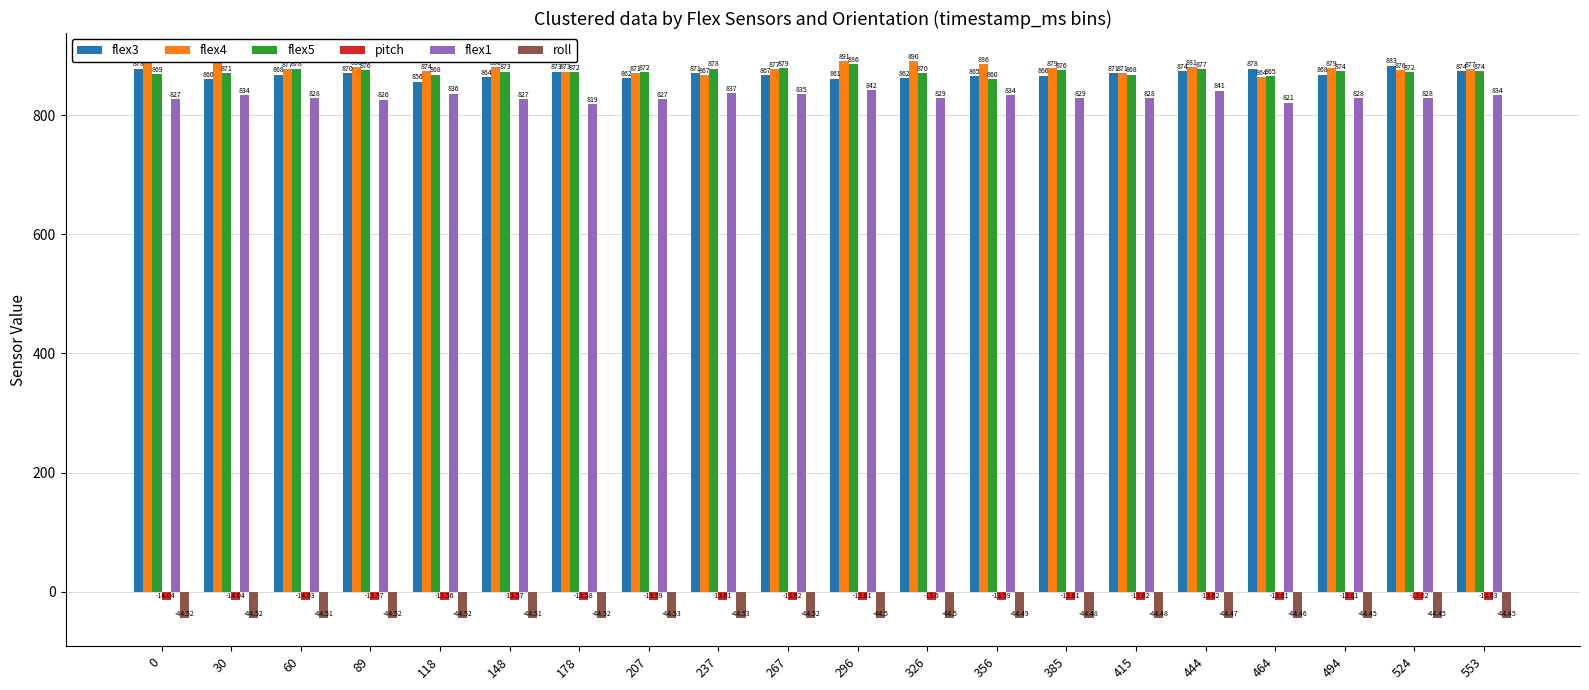

How many groups of bars are there?

20